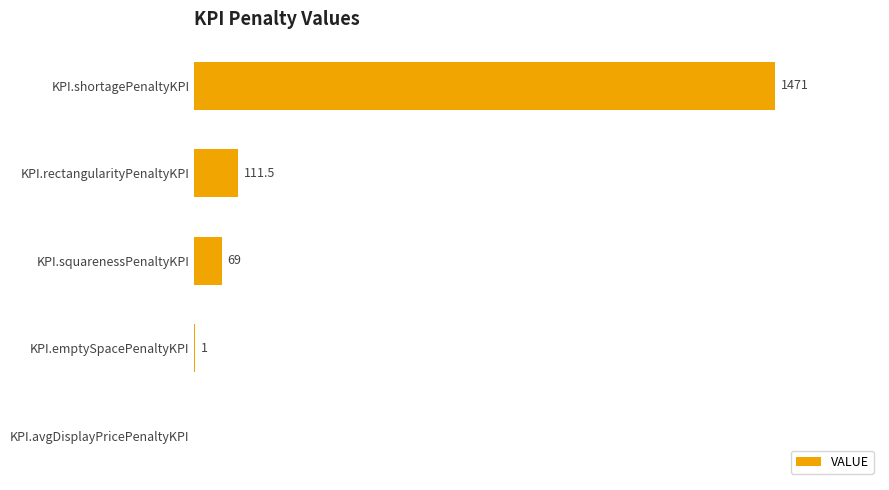

Which has a higher value, KPI.avgDisplayPricePenaltyKPI or KPI.rectangularityPenaltyKPI?

KPI.rectangularityPenaltyKPI